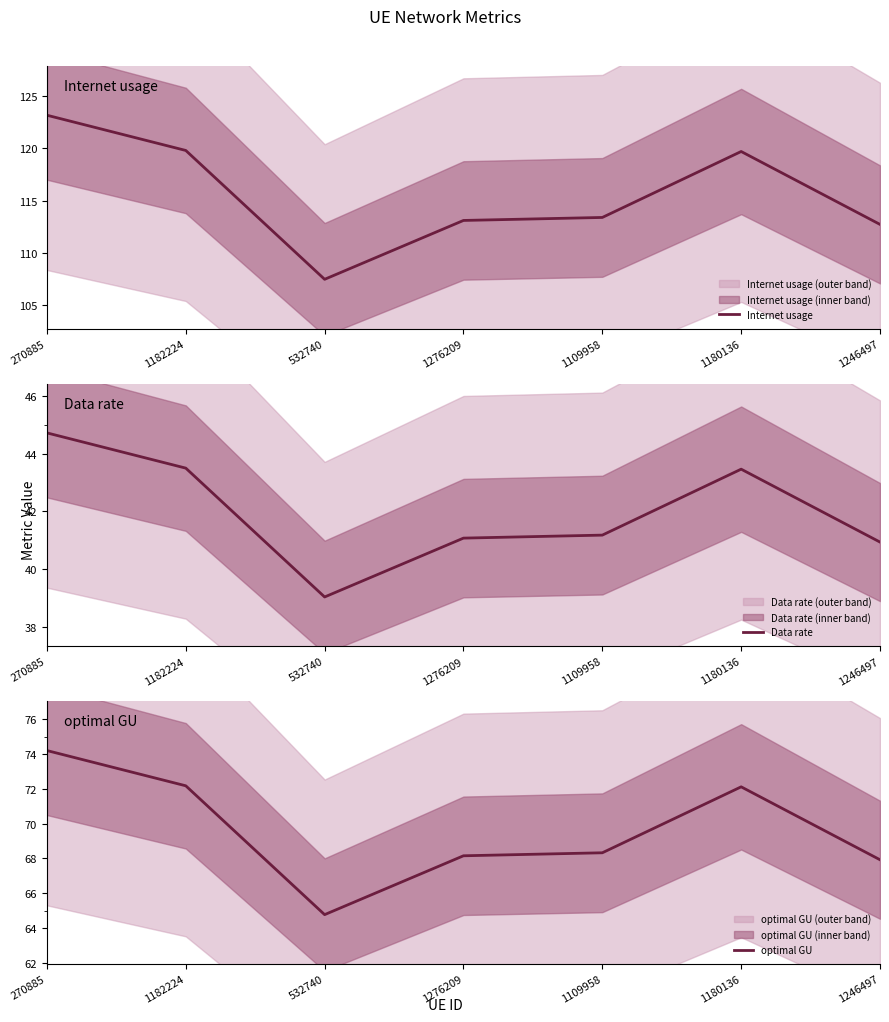

Between 1109958 and 1246497, which series saw the biggest shift?

Internet usage